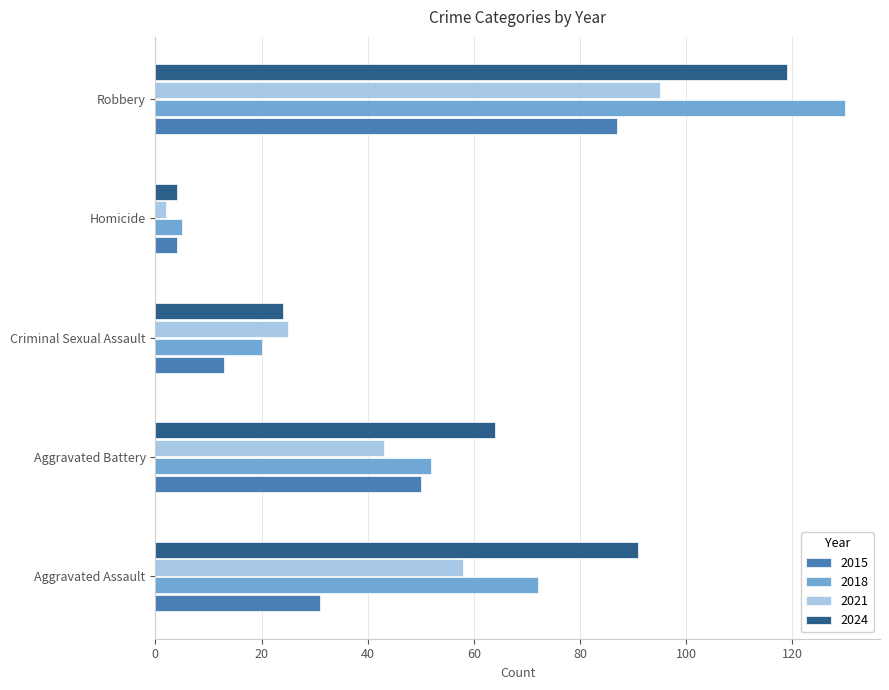

Rank the categories by 2024 value from highest to lowest.

Robbery, Aggravated Assault, Aggravated Battery, Criminal Sexual Assault, Homicide